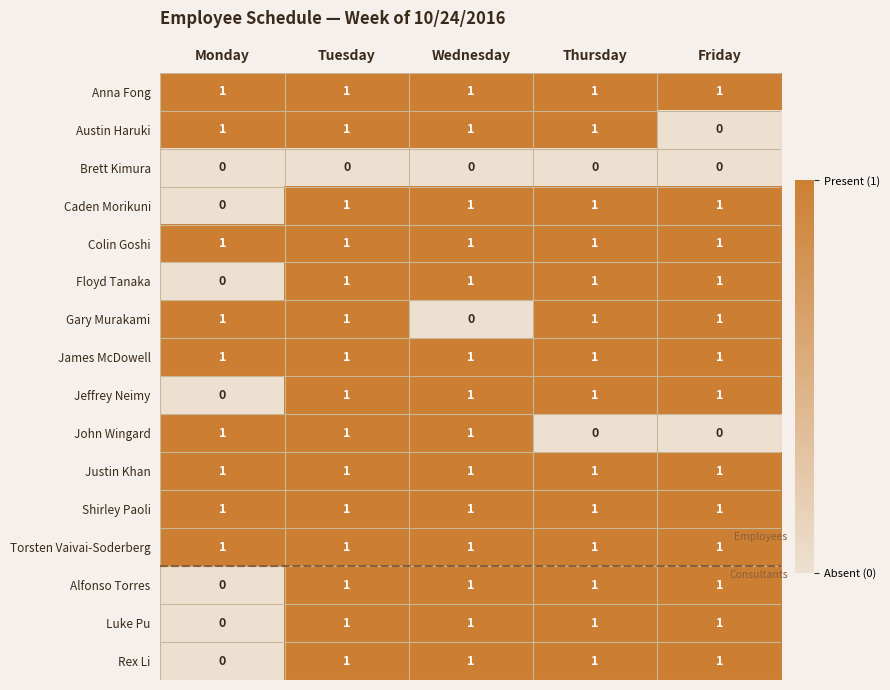

Which category has the lowest value in the Floyd Tanaka series?

Monday